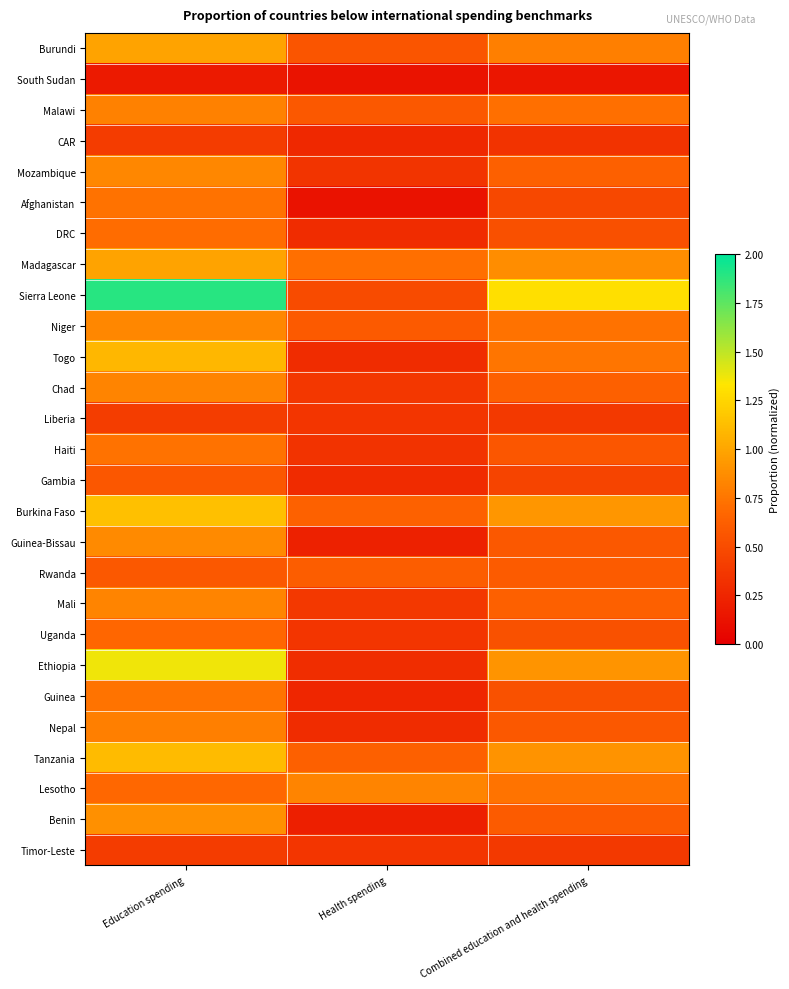

Reading left to right, list all the values displayed in this chart.

Burundi: Education spending=1.0	Health spending=0.6	Combined education and health spending=0.8
South Sudan: Education spending=0.2	Health spending=0.1	Combined education and health spending=0.2
Malawi: Education spending=0.8	Health spending=0.6	Combined education and health spending=0.7
CAR: Education spending=0.4	Health spending=0.3	Combined education and health spending=0.3
Mozambique: Education spending=0.8	Health spending=0.3	Combined education and health spending=0.6
Afghanistan: Education spending=0.7	Health spending=0.1	Combined education and health spending=0.5
DRC: Education spending=0.7	Health spending=0.3	Combined education and health spending=0.5
Madagascar: Education spending=1.0	Health spending=0.7	Combined education and health spending=0.9
Sierra Leone: Education spending=1.9	Health spending=0.5	Combined education and health spending=1.3
Niger: Education spending=0.8	Health spending=0.6	Combined education and health spending=0.7
Togo: Education spending=1.1	Health spending=0.3	Combined education and health spending=0.7
Chad: Education spending=0.8	Health spending=0.4	Combined education and health spending=0.6
Liberia: Education spending=0.4	Health spending=0.4	Combined education and health spending=0.4
Haiti: Education spending=0.7	Health spending=0.3	Combined education and health spending=0.6
Gambia: Education spending=0.6	Health spending=0.3	Combined education and health spending=0.4
Burkina Faso: Education spending=1.1	Health spending=0.6	Combined education and health spending=0.9
Guinea-Bissau: Education spending=0.9	Health spending=0.2	Combined education and health spending=0.6
Rwanda: Education spending=0.6	Health spending=0.6	Combined education and health spending=0.6
Mali: Education spending=0.8	Health spending=0.4	Combined education and health spending=0.6
Uganda: Education spending=0.7	Health spending=0.4	Combined education and health spending=0.5
Ethiopia: Education spending=1.4	Health spending=0.3	Combined education and health spending=0.9
Guinea: Education spending=0.7	Health spending=0.3	Combined education and health spending=0.5
Nepal: Education spending=0.8	Health spending=0.3	Combined education and health spending=0.6
Tanzania: Education spending=1.1	Health spending=0.6	Combined education and health spending=0.9
Lesotho: Education spending=0.7	Health spending=0.8	Combined education and health spending=0.7
Benin: Education spending=0.9	Health spending=0.2	Combined education and health spending=0.6
Timor-Leste: Education spending=0.4	Health spending=0.4	Combined education and health spending=0.4